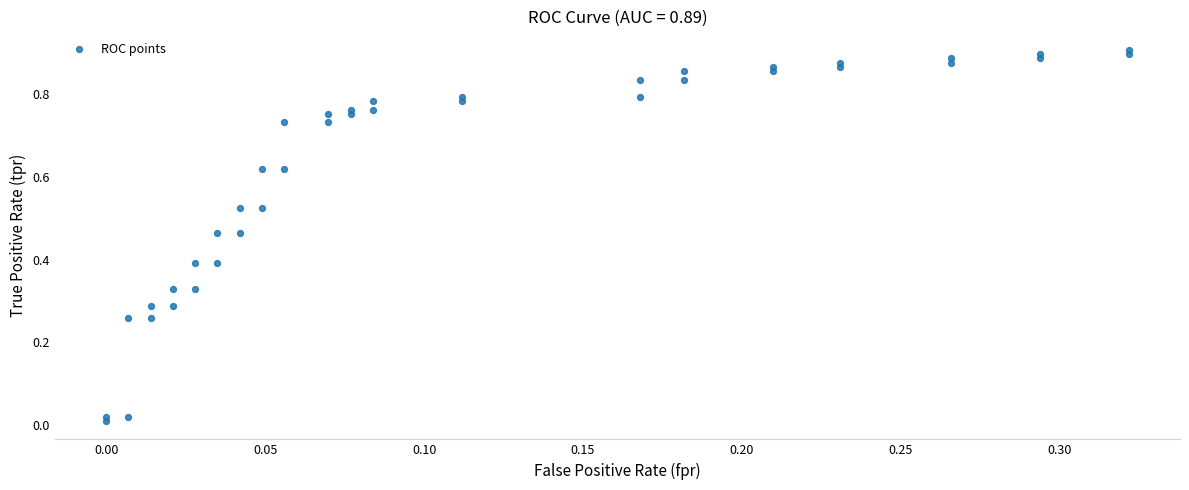

Count the number of points in this scatter plot.

40